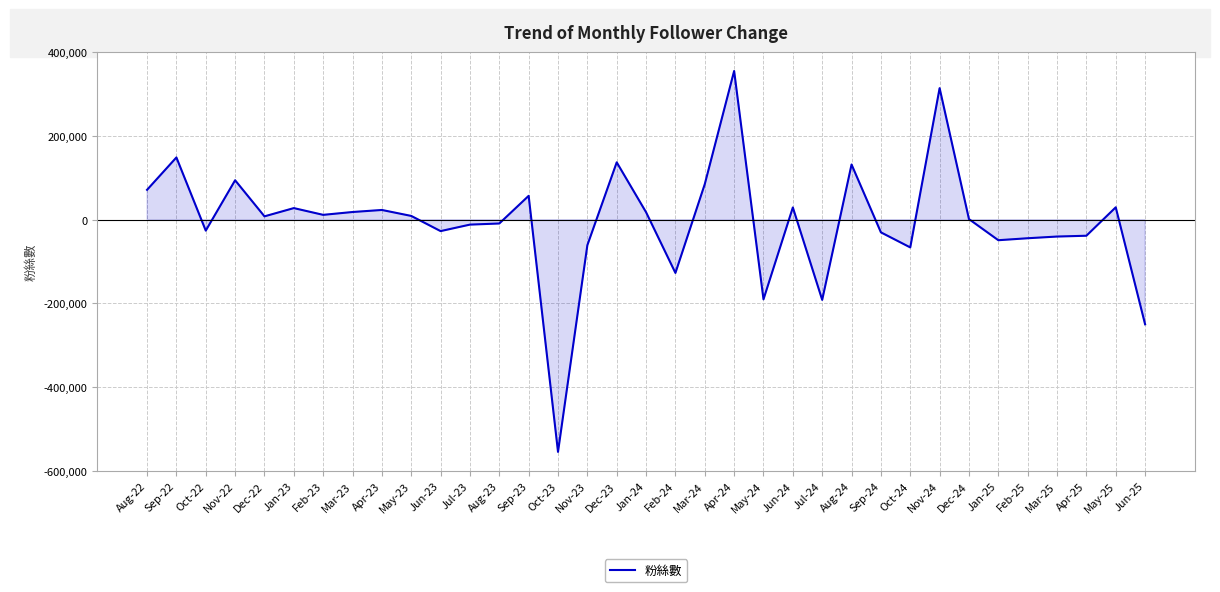

How many distinct data groups are displayed?

1